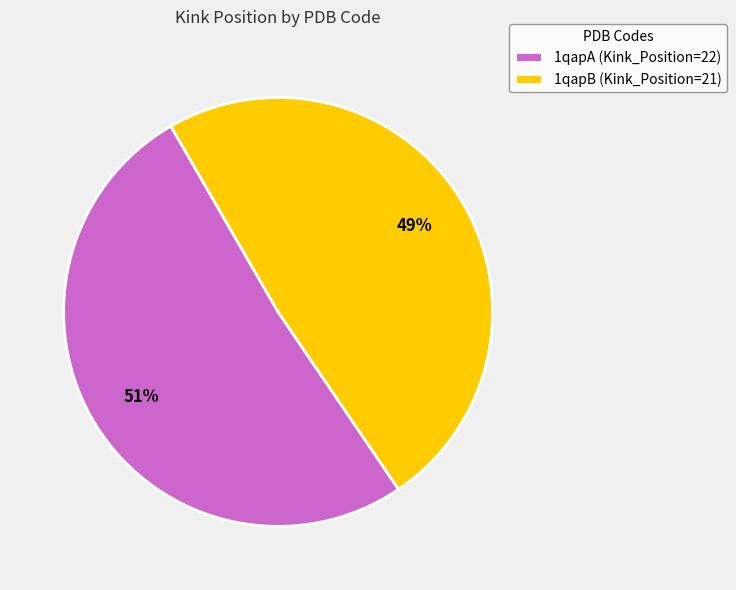

Which category has the smallest portion of the pie?

1qapB